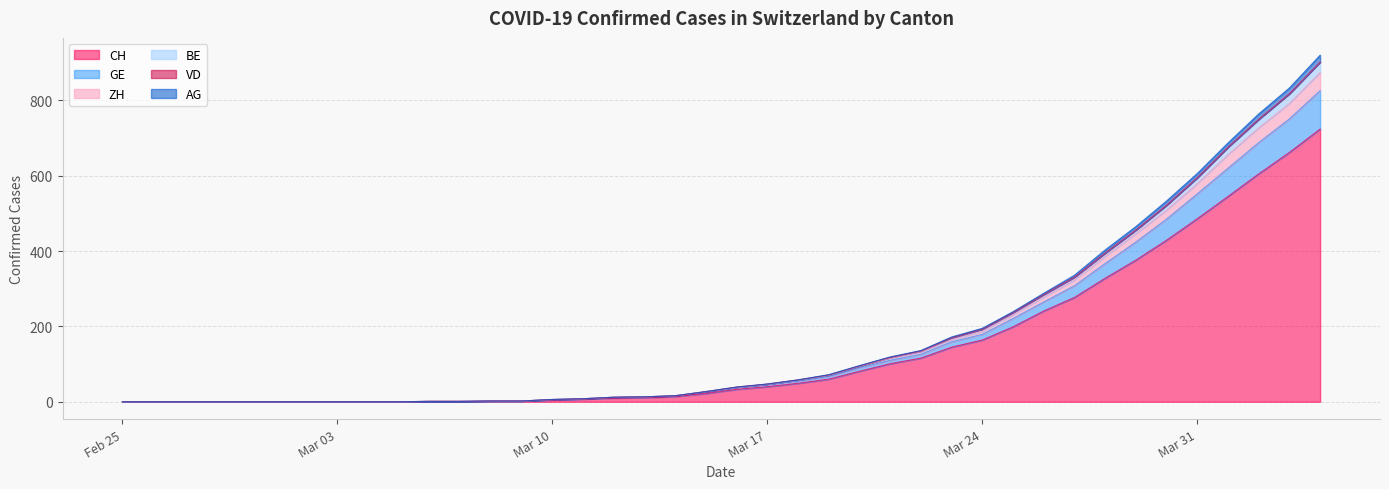

What is the highest value of the CH series?

724